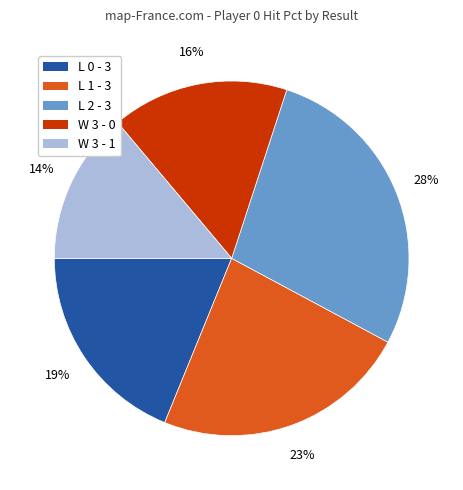

Is W 3 - 1 the majority of the pie?

No